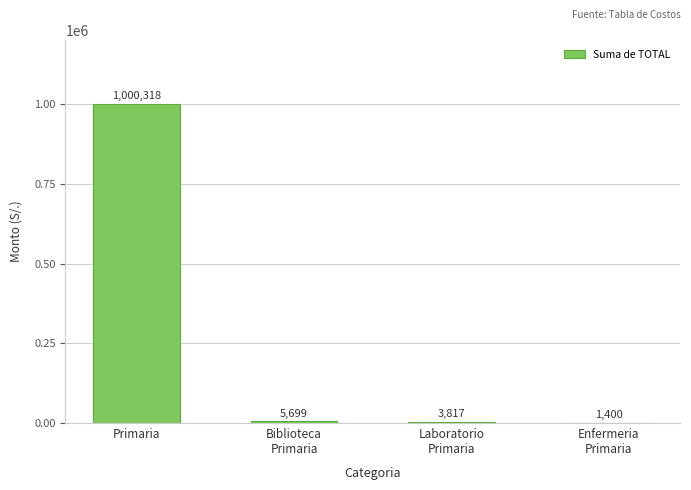

What is the difference between the values at Primaria and Laboratorio
Primaria?

996501.3